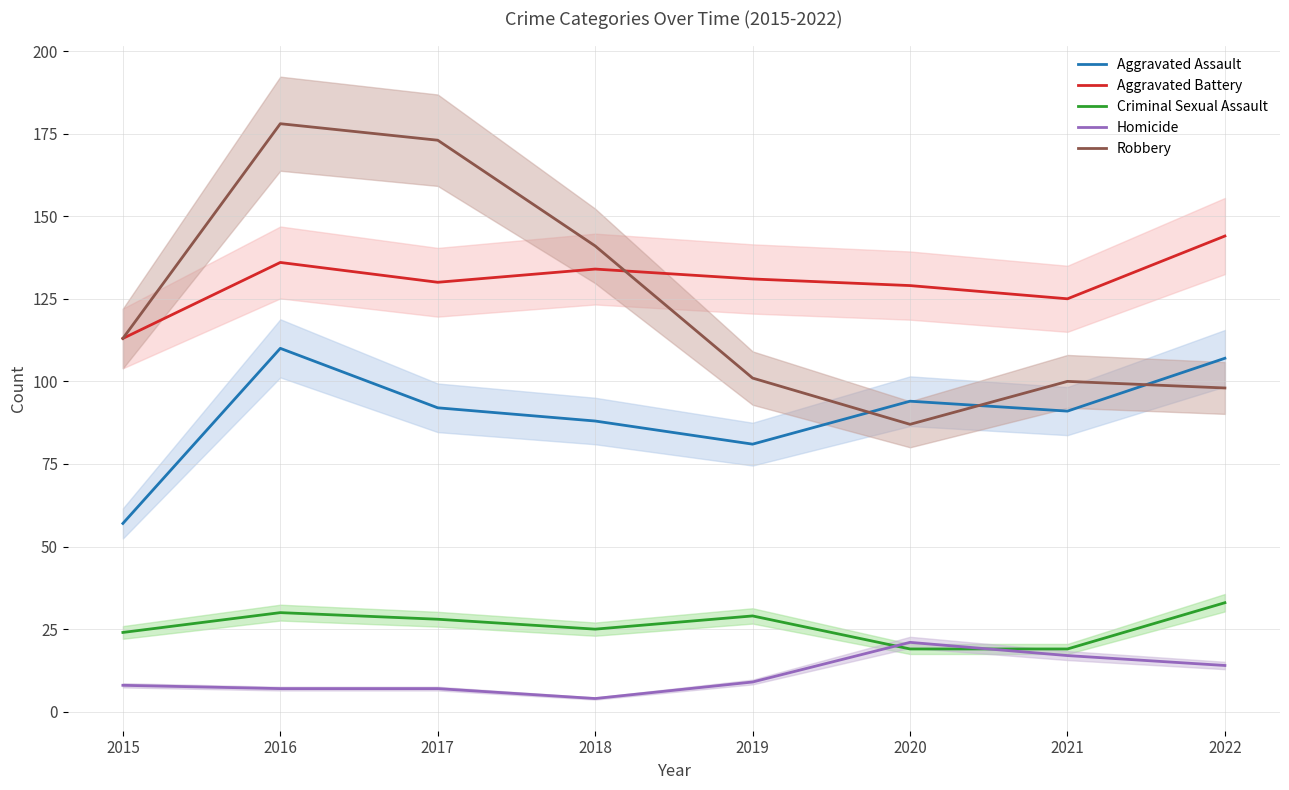

Read the Criminal Sexual Assault value at 2016, to the nearest 10.

30